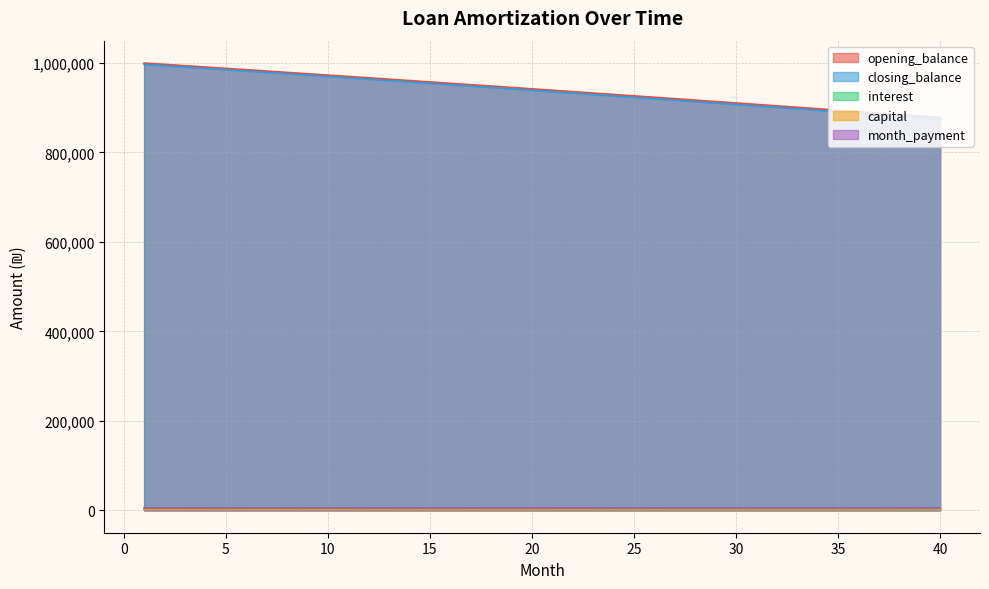

How many lines are shown in the chart?

5